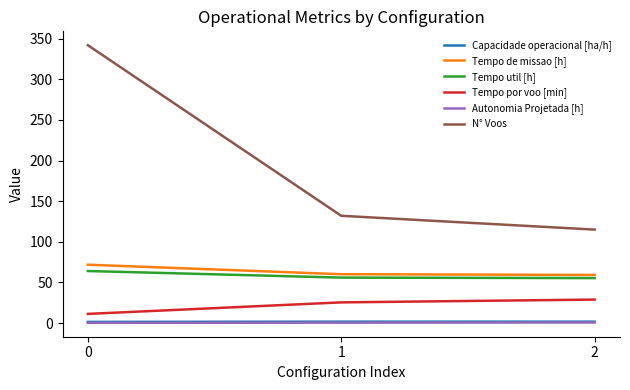

List the labels in order of N° Voos value, largest first.

0, 1, 2